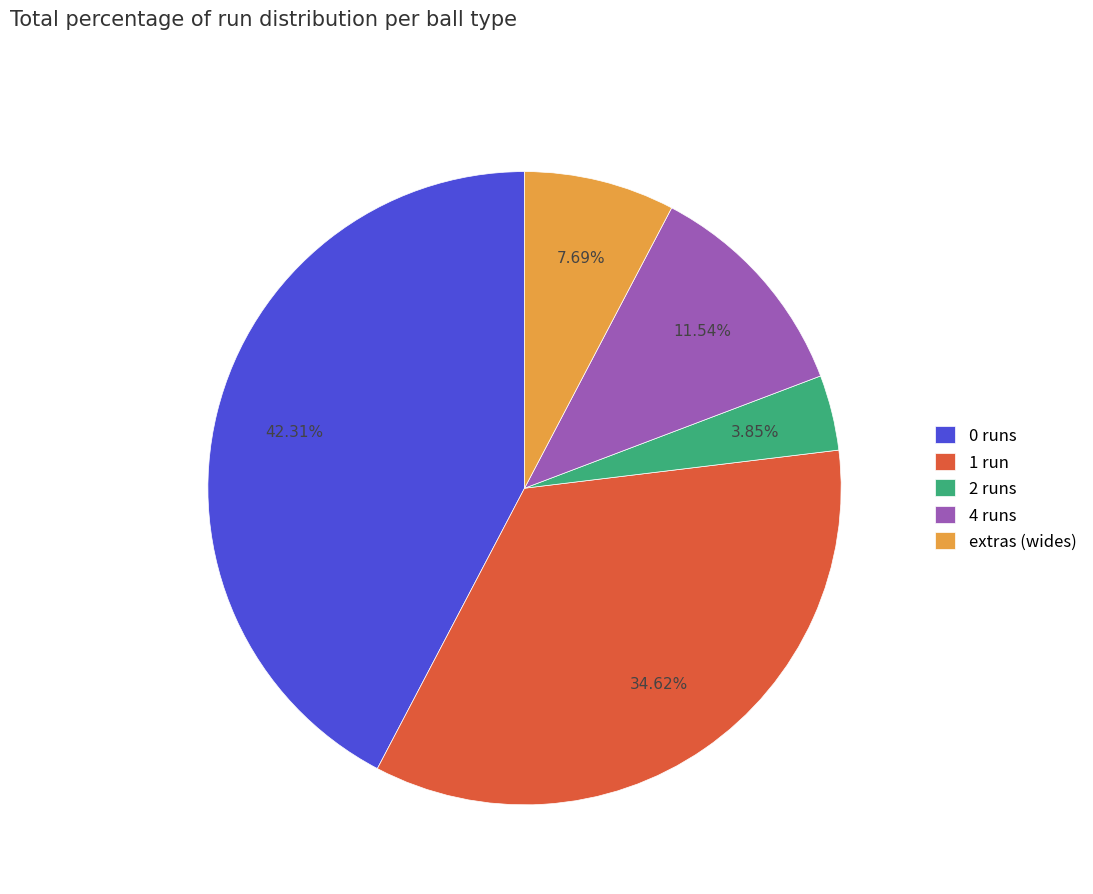

Does 0 runs represent more than half of the total?

No